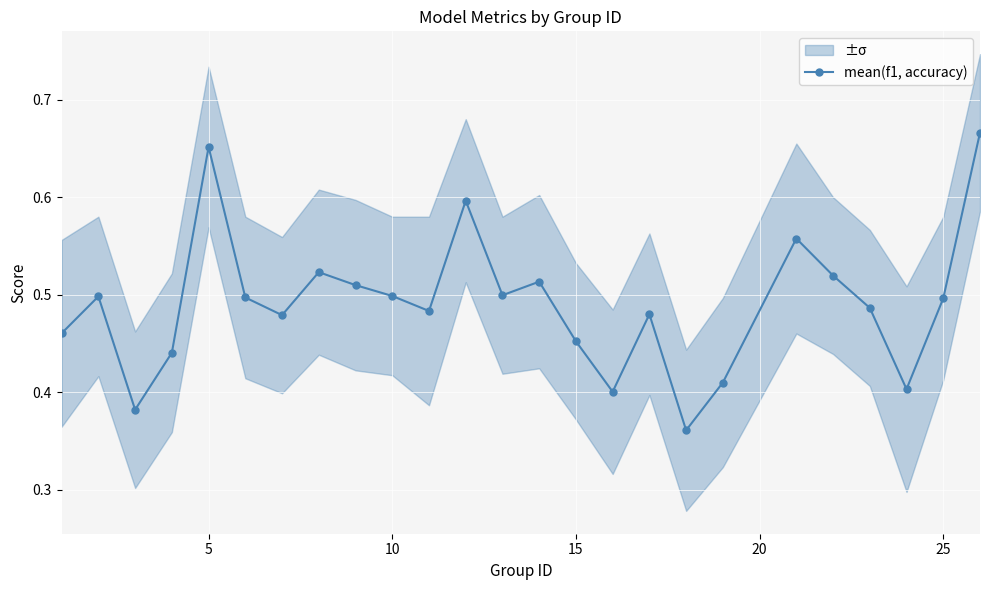

What is the average value?

0.5